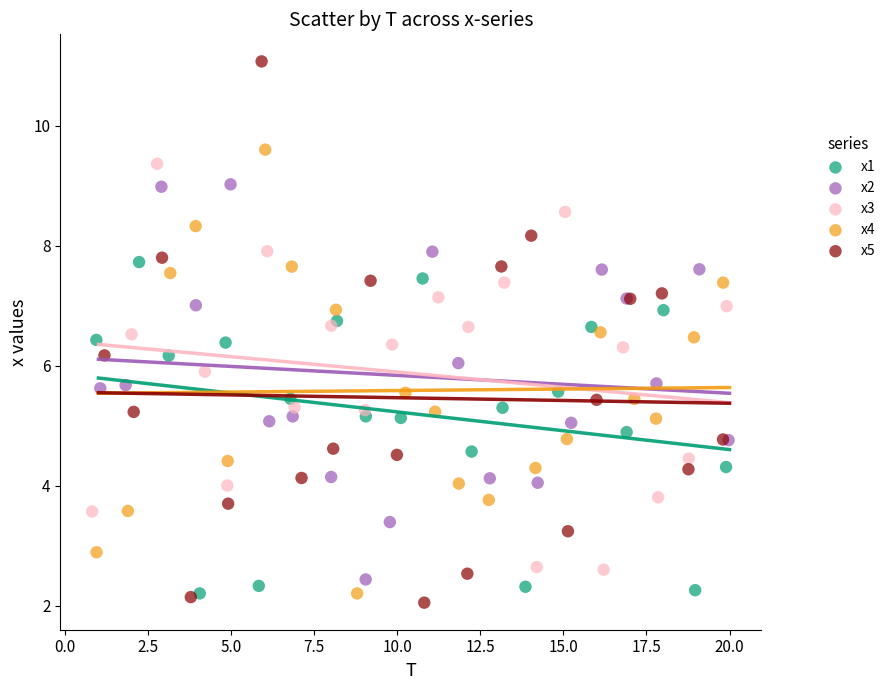

Which series reaches the maximum Y coordinate?

x5